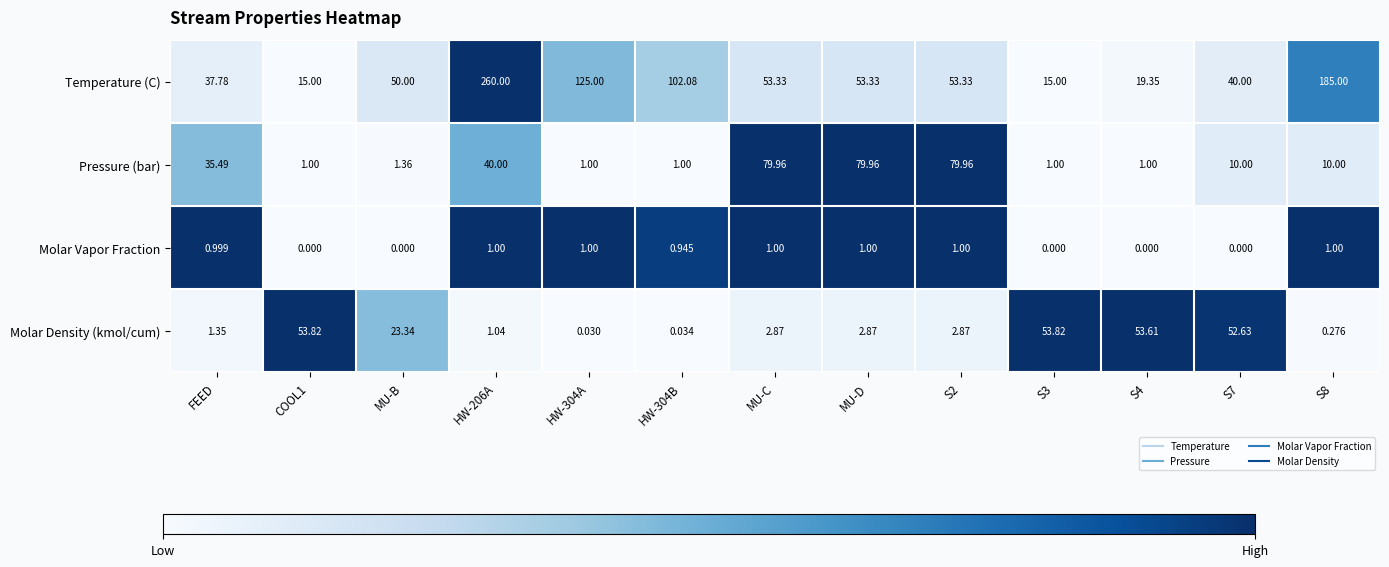

Which series has the largest total across all categories?

Temperature (C)